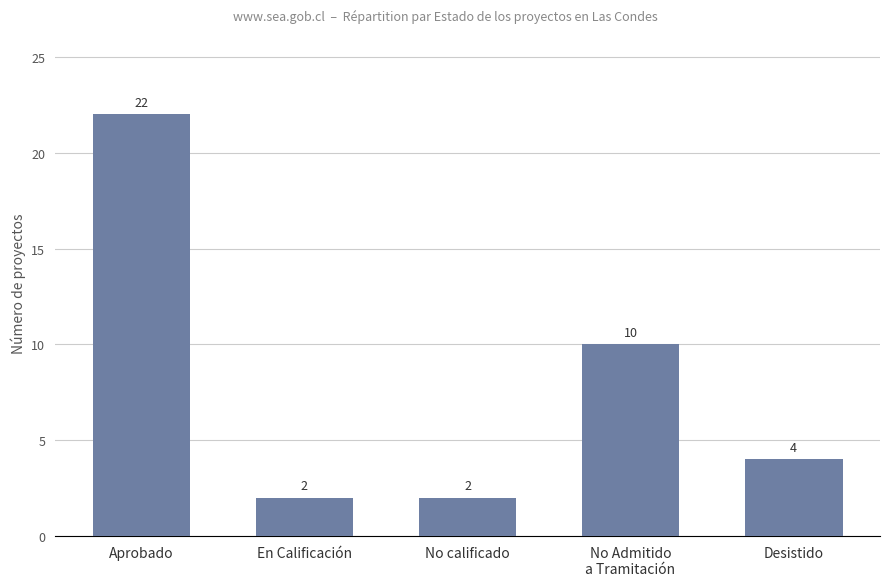

What is the average value?

8